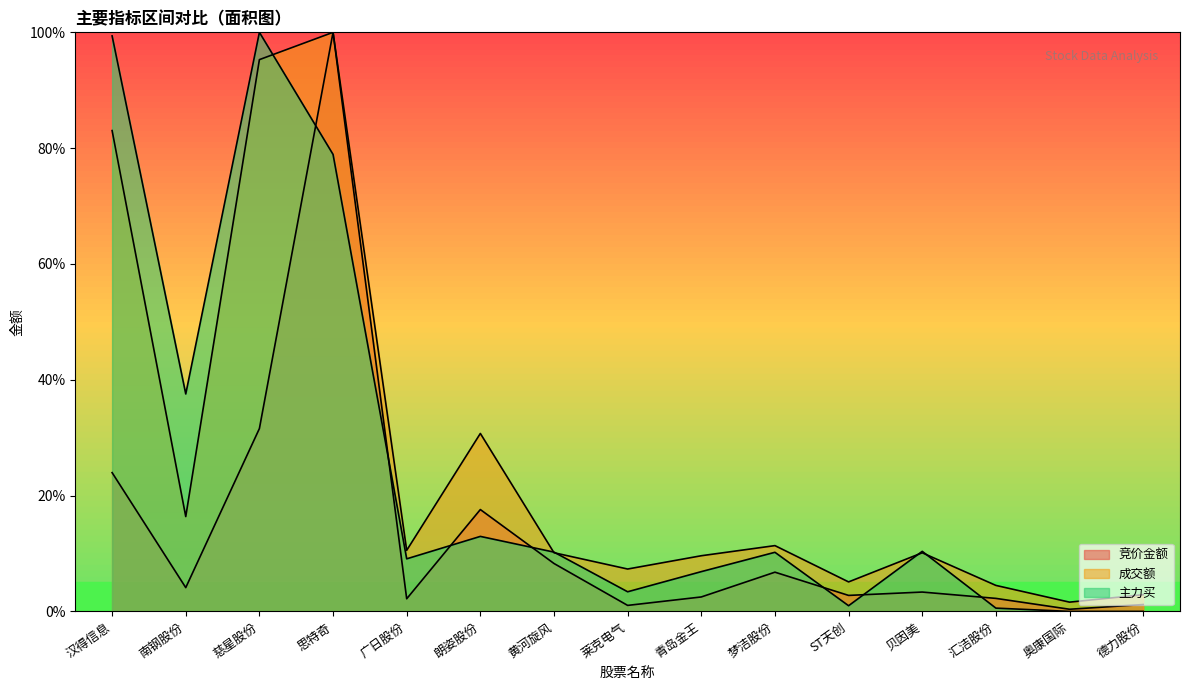

What is the average value of the 成交额 series?

26.6